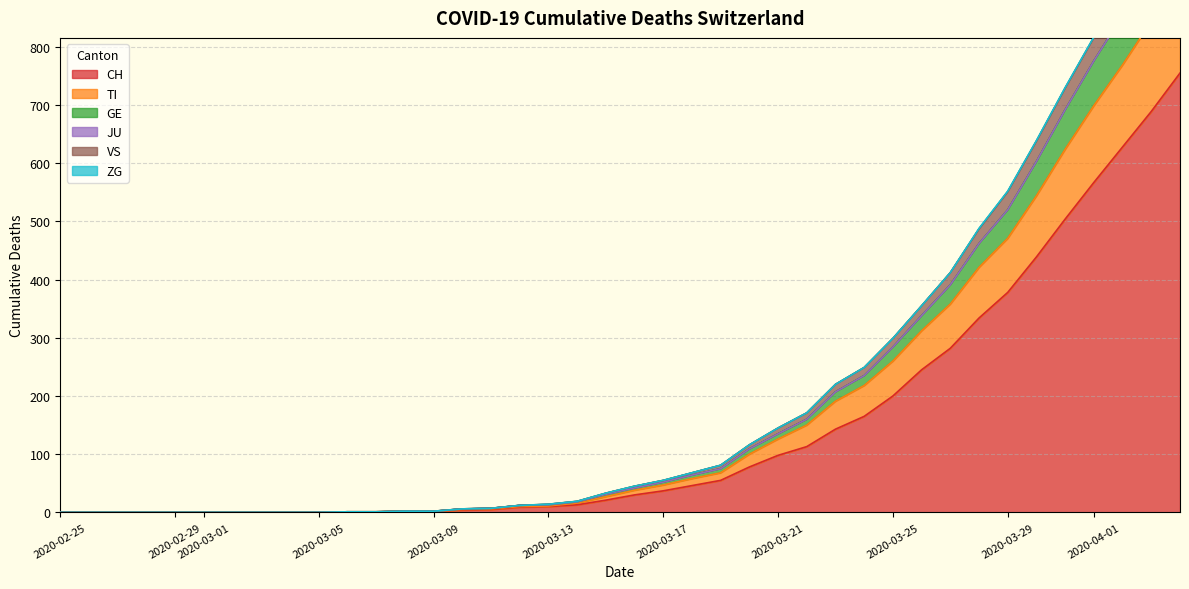

Is the value of GE at 28 greater than the value of TI at 2020-03-09?

Yes